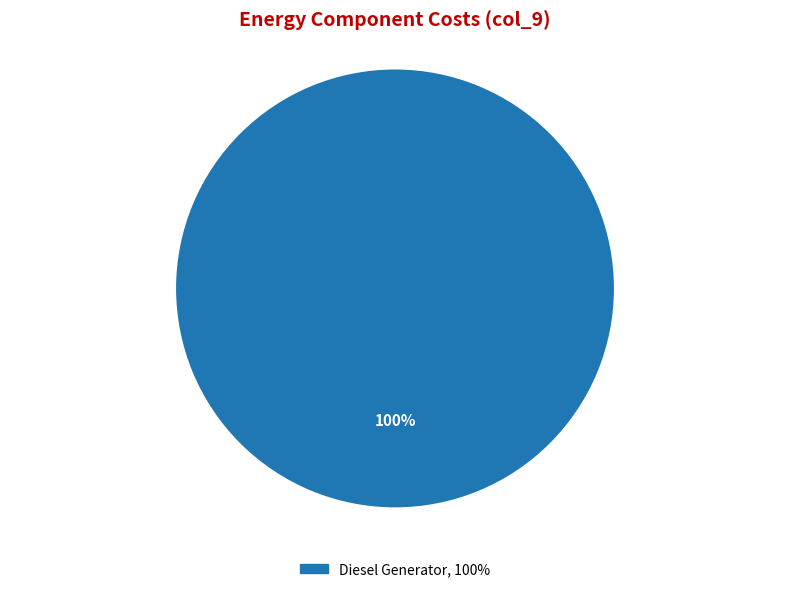

Is there any slice that represents more than half of the pie?

Yes